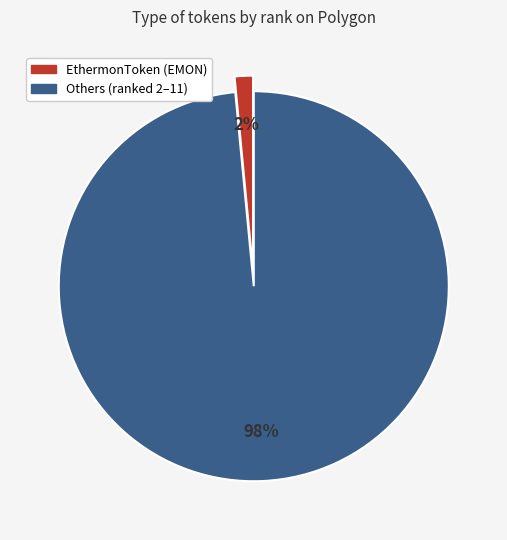

To the nearest percent, what is the average slice percentage?

50%